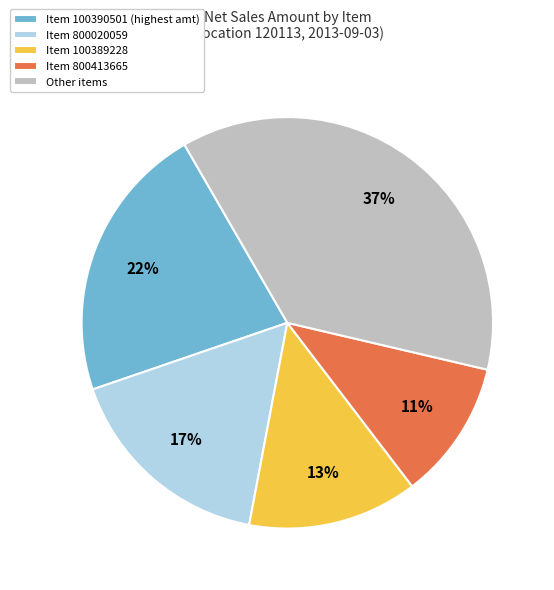

Is it true that Item 100389228 is 13% of the pie?

True